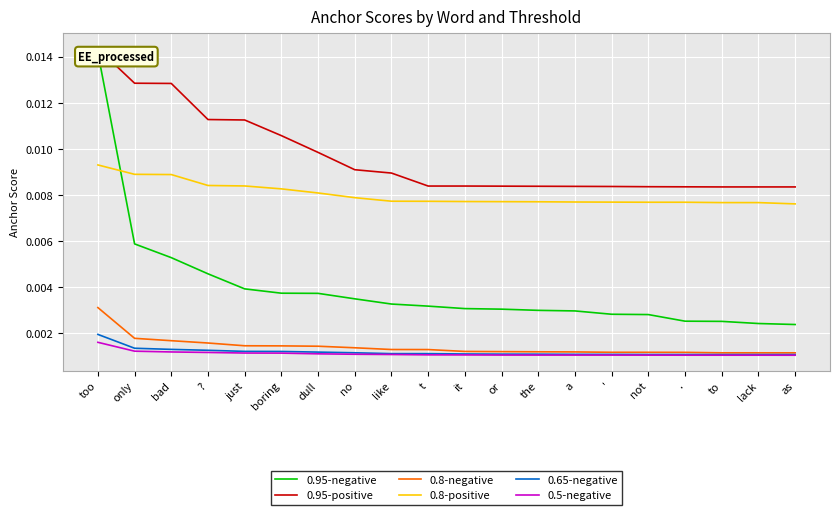

Rank the series by their maximum value, from highest to lowest.

0.95-positive, 0.95-negative, 0.8-positive, 0.8-negative, 0.65-negative, 0.5-negative